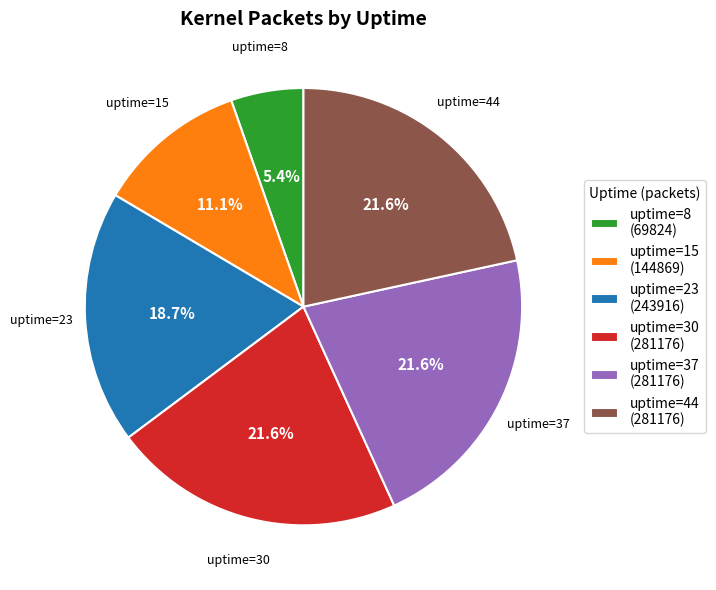

To the nearest percent, what is the difference between the largest and smallest slice percentages?

16%